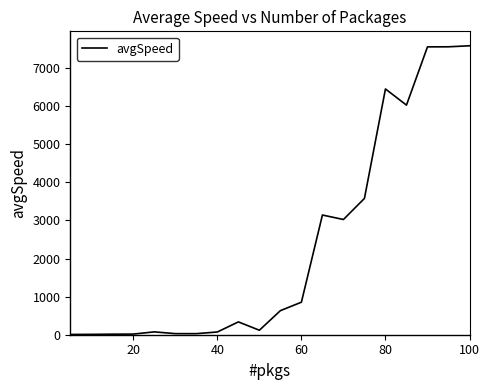

What is the sum of all values?

47125.2